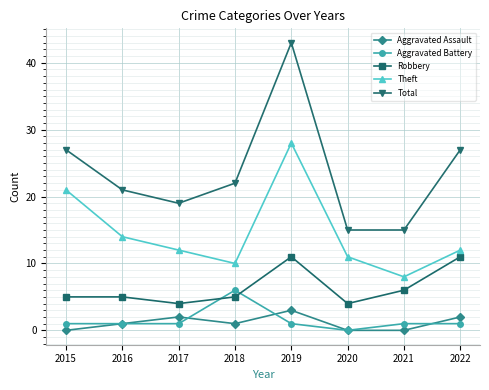

Where is Theft nearest to the value 18?

2015